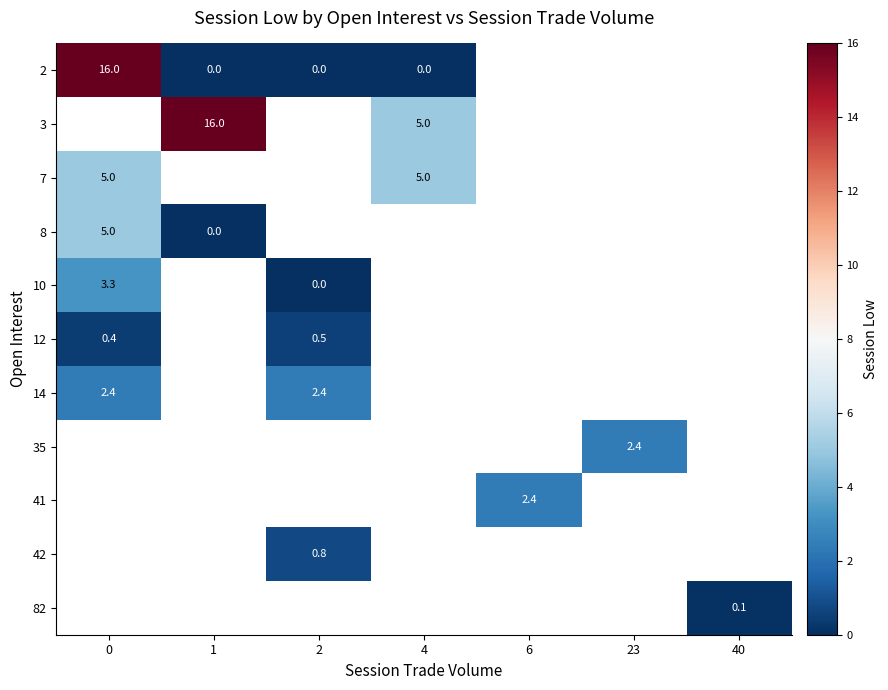

True or false: 8 has a value of 8.4 at 0.

False